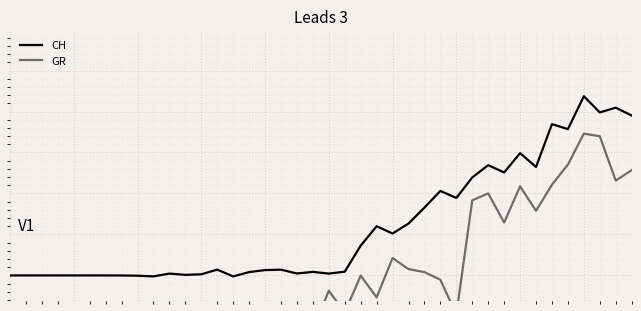

Reading right to left, what are all the values shown in this chart?

CH: 39=1.0	38=1.0	37=1.0	36=1.2	35=0.8	34=0.8	33=0.3	32=0.5	31=0.3	30=0.3	29=0.2	28=-0.1	27=0.0	26=-0.2	25=-0.4	24=-0.5	23=-0.4	22=-0.6	21=-1.0	20=-1.0	19=-1.0	18=-1.0	17=-0.9	16=-0.9	15=-1.0	14=-1.0	13=-0.9	12=-1.0	11=-1.0	10=-1.0	9=-1.0	8=-1.0	7=-1.0	6=-1.0	5=-1.0	4=-1.0	3=-1.0	2=-1.0	1=-1.0	0=-1.0
GR: 39=0.3	38=0.2	37=0.7	36=0.7	35=0.4	34=0.1	33=-0.2	32=0.1	31=-0.4	30=0.0	29=-0.1	28=-1.5	27=-1.1	26=-1.0	25=-0.9	24=-0.8	23=-1.3	22=-1.0	21=-1.5	20=-1.2	19=-1.7	18=-1.5	17=-1.5	16=-1.5	15=-1.5	14=-1.5	13=-1.5	12=-1.5	11=-1.5	10=-1.5	9=-1.5	8=-1.5	7=-1.5	6=-1.5	5=-1.5	4=-1.5	3=-1.5	2=-1.5	1=-1.5	0=-1.5